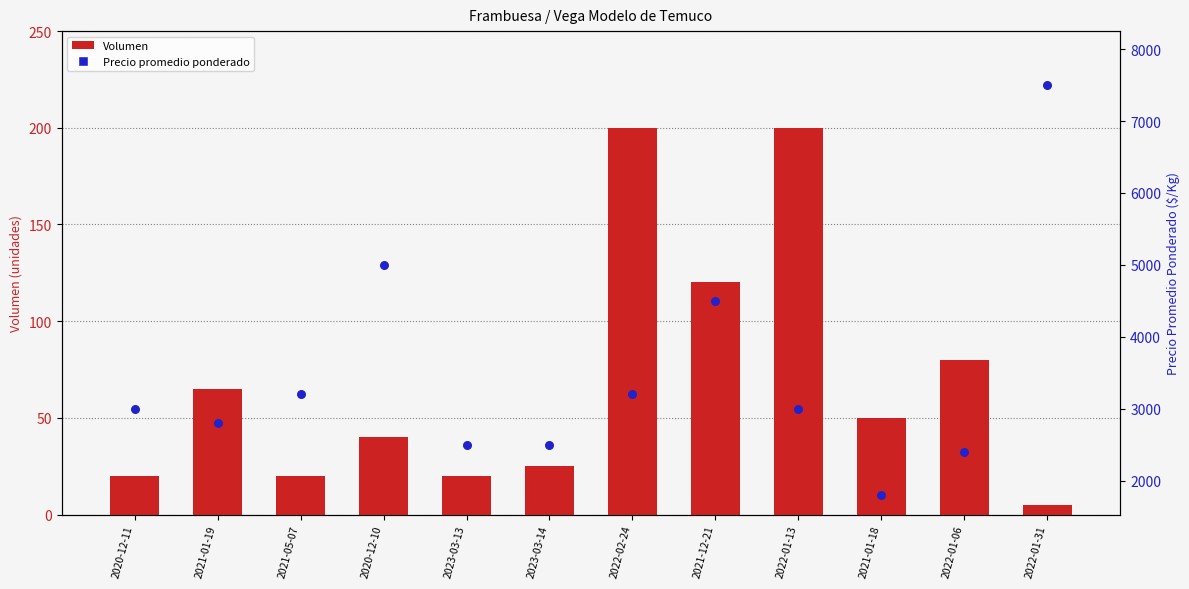

At how many categories does at least one series exceed 2028?

11